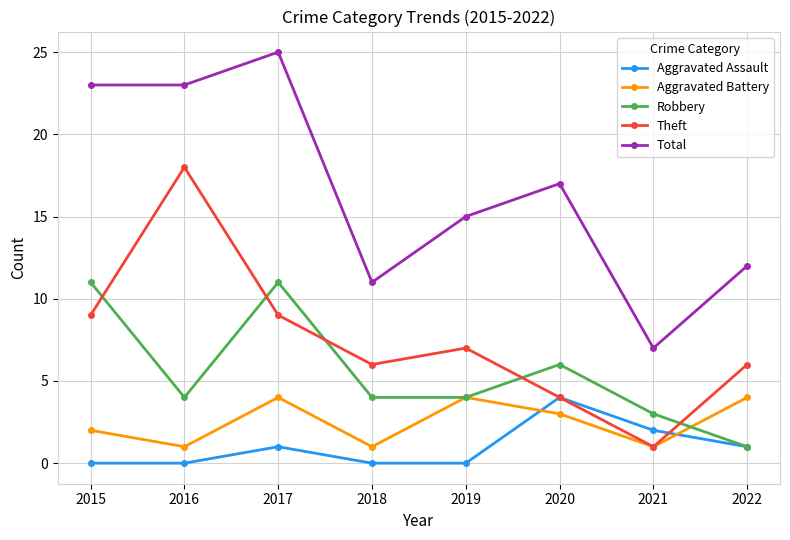

Reading right to left, what are all the values shown in this chart?

Aggravated Assault: 2022=1	2021=2	2020=4	2019=0	2018=0	2017=1	2016=0	2015=0
Aggravated Battery: 2022=4	2021=1	2020=3	2019=4	2018=1	2017=4	2016=1	2015=2
Robbery: 2022=1	2021=3	2020=6	2019=4	2018=4	2017=11	2016=4	2015=11
Theft: 2022=6	2021=1	2020=4	2019=7	2018=6	2017=9	2016=18	2015=9
Total: 2022=12	2021=7	2020=17	2019=15	2018=11	2017=25	2016=23	2015=23